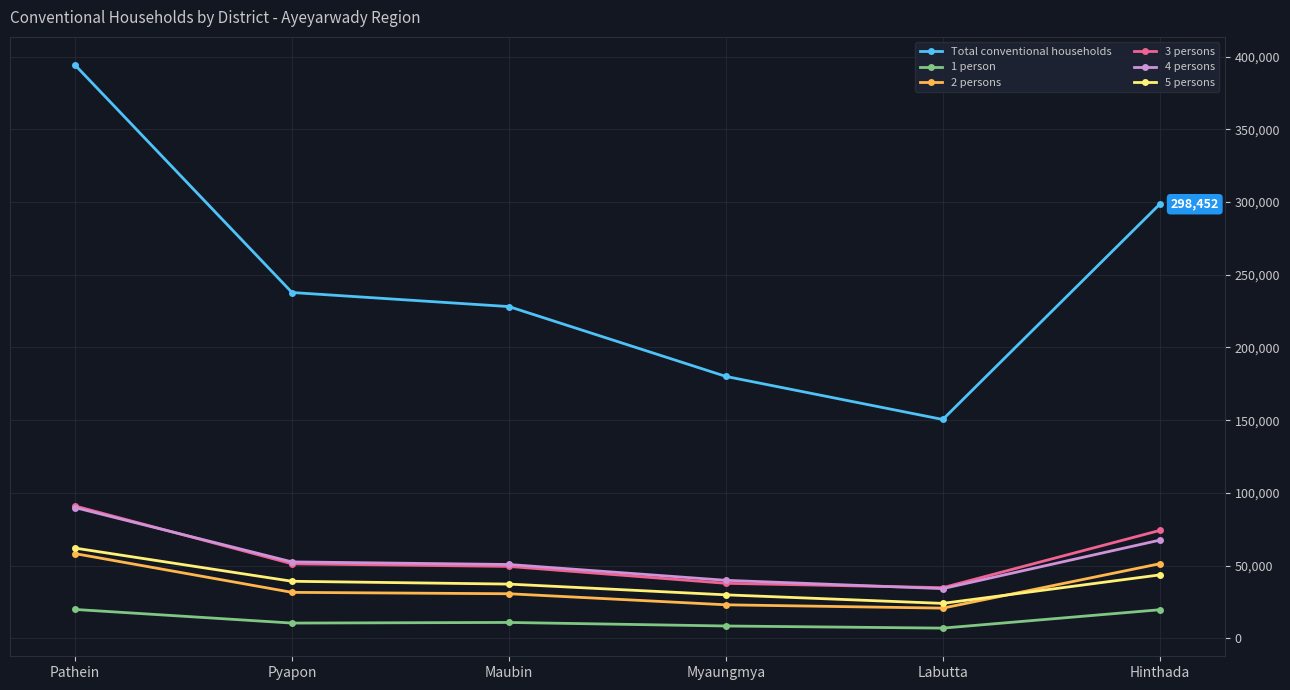

Which series has the widest spread of values?

Total conventional households